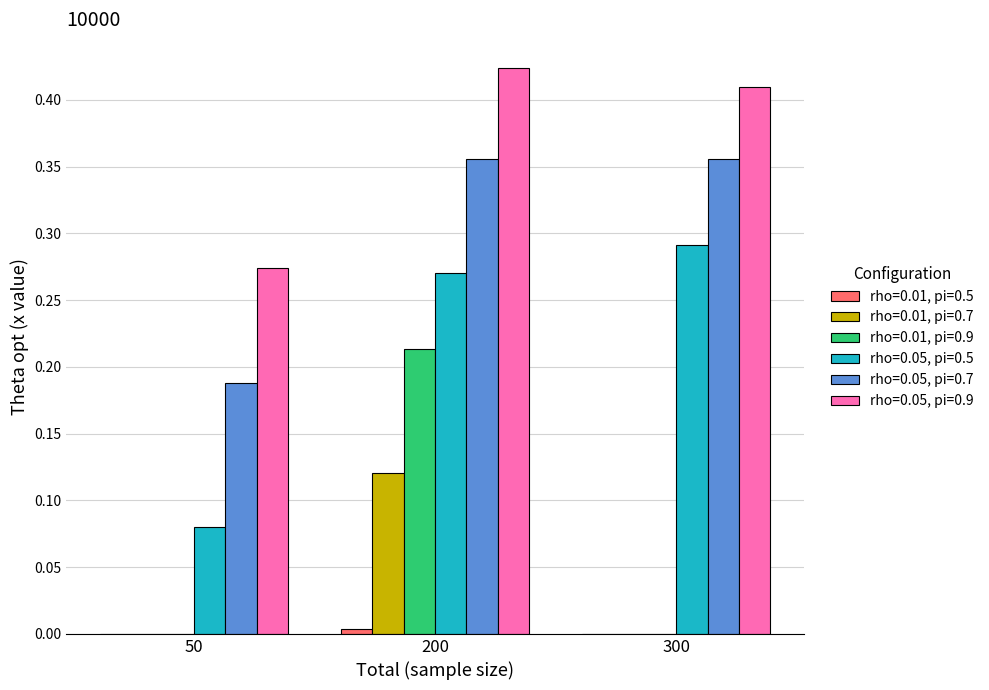

Are the bars horizontal?

No